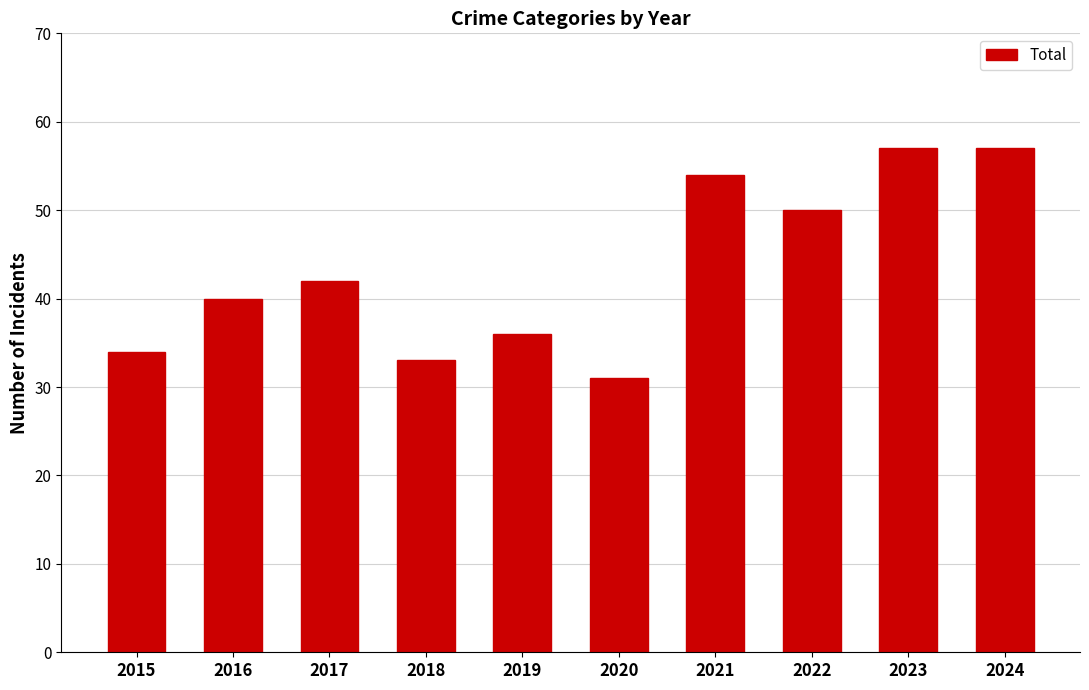

What is the value of the 5th bar from the left?

36